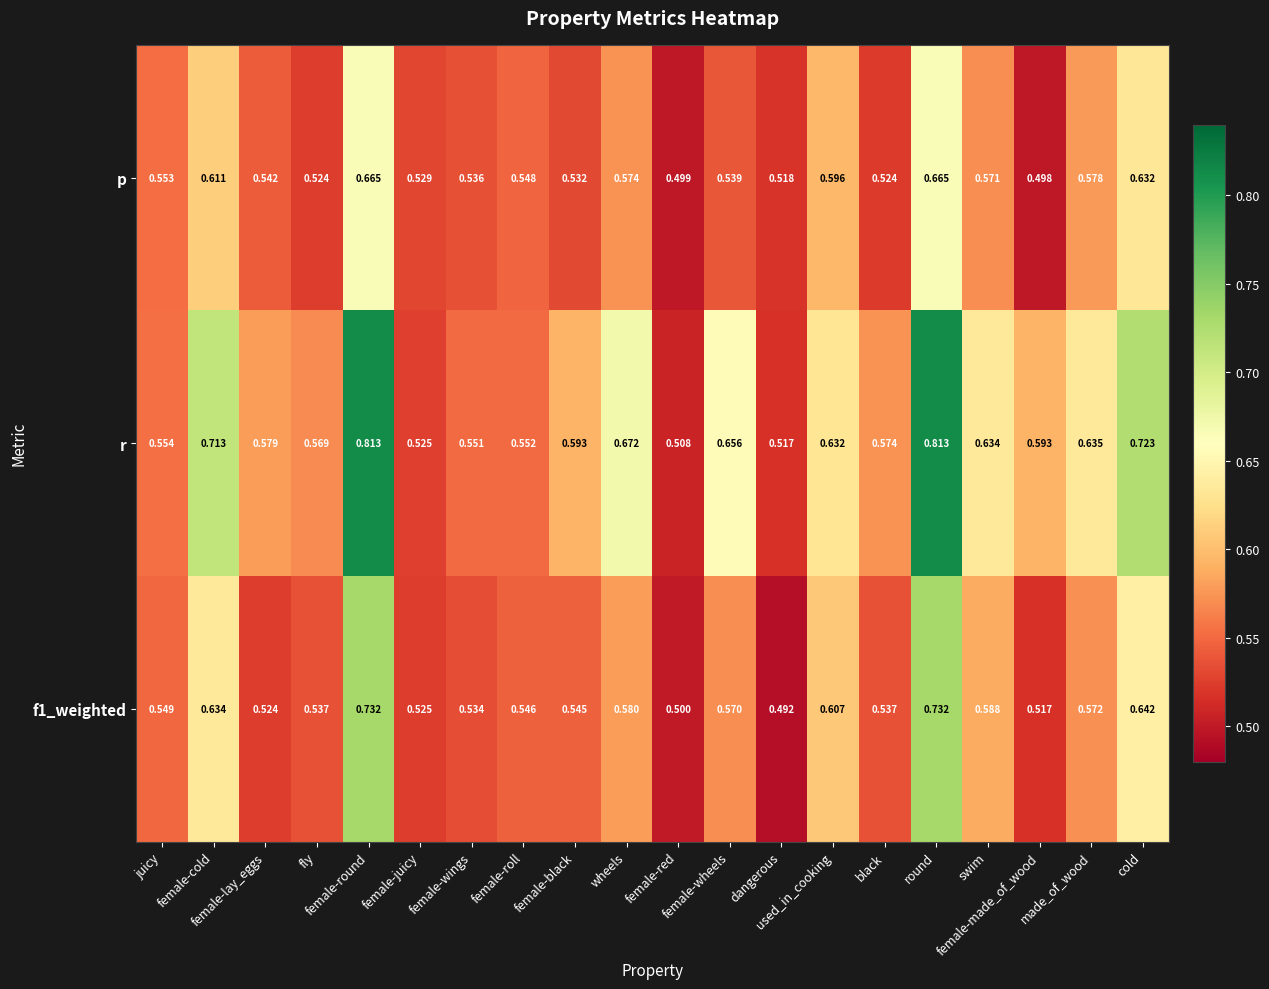

At which category is the sum across all series the highest?

female-round